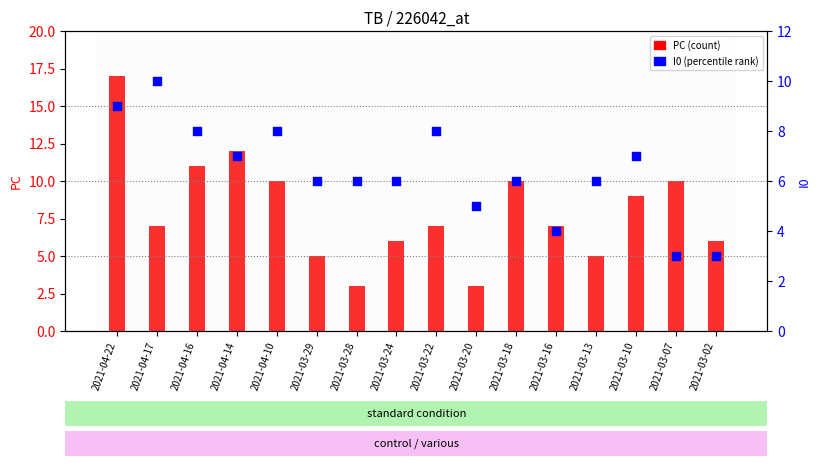

What are all the series names shown in the legend?

PC, I0